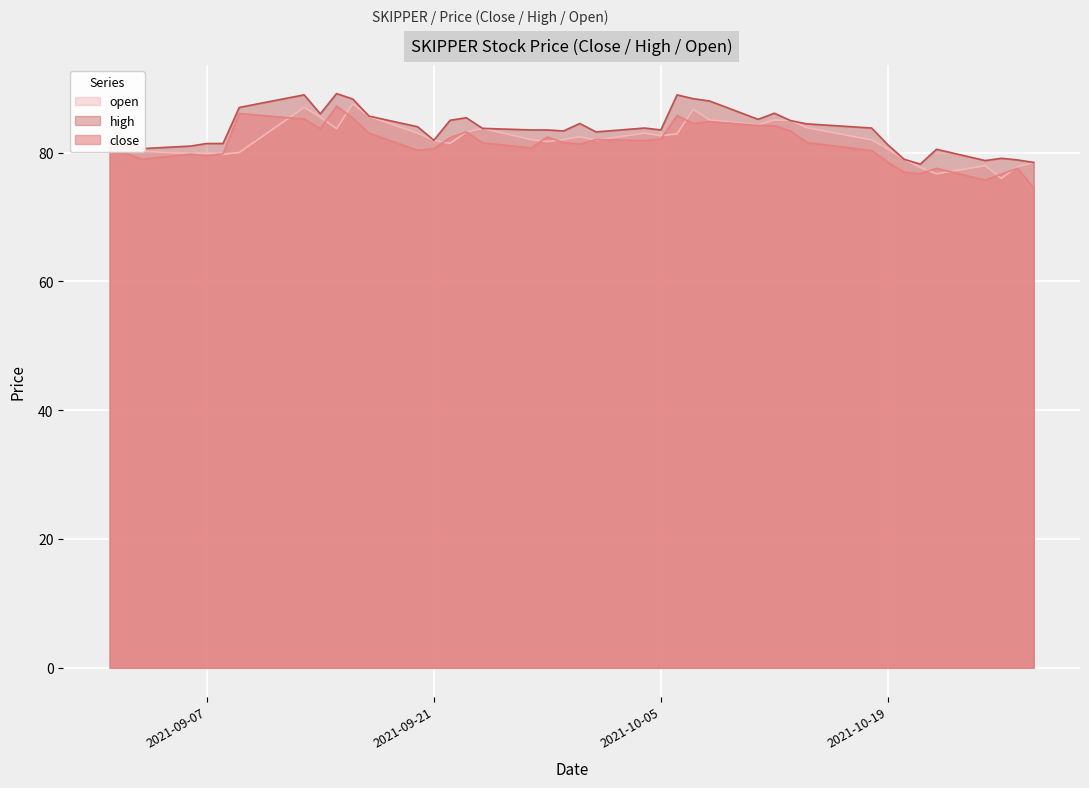

What is the sum of the open values at 2021-09-14 and 2021-10-01?

167.4